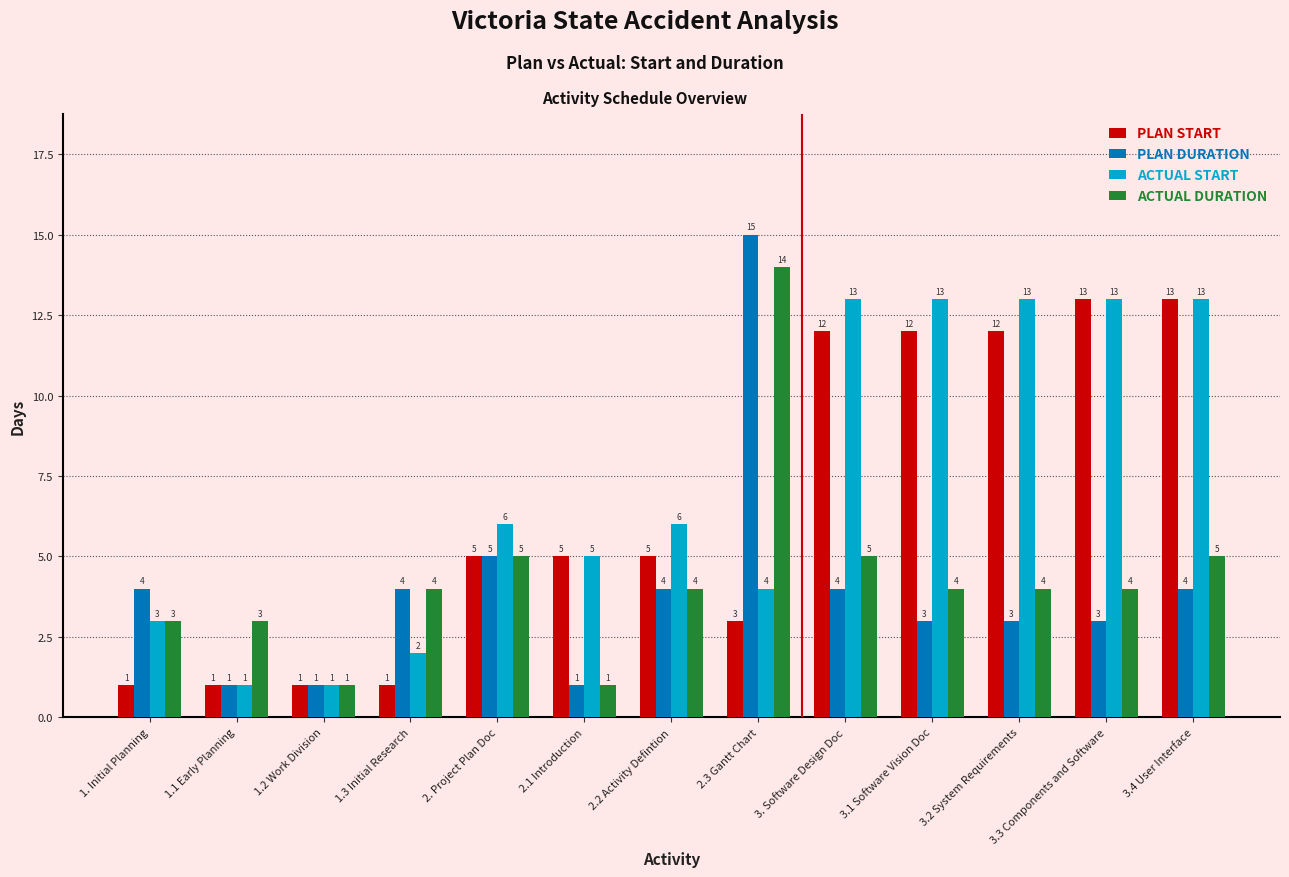

Read the ACTUAL START value at 2.3 Gantt Chart, to the nearest 5.

5